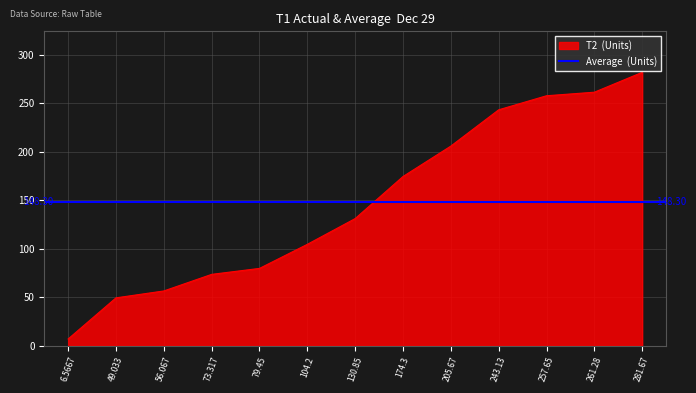

What is the ratio of the value at 73.317 to the value at 130.85?

0.6